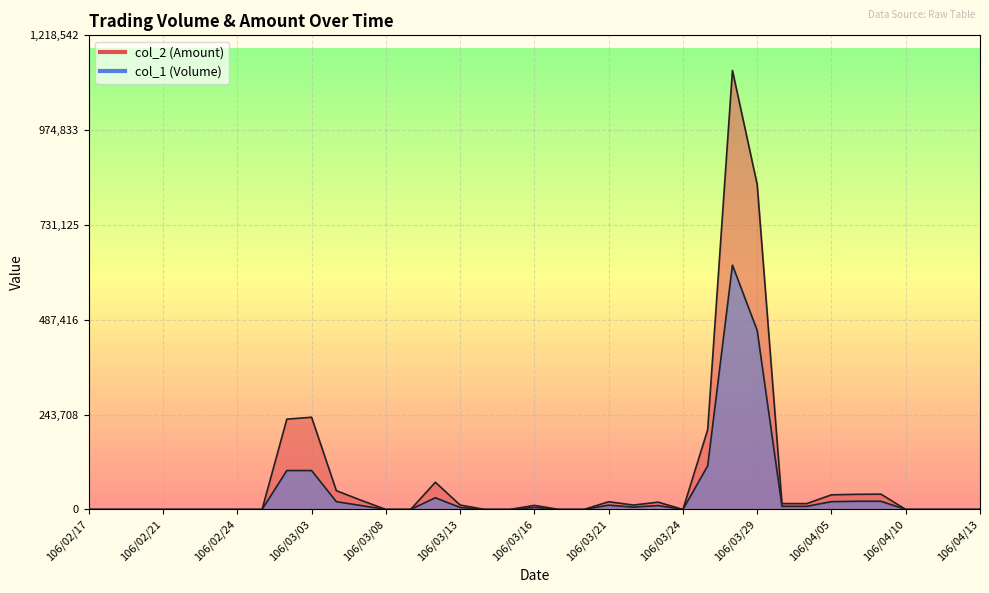

Between 106/03/16 and 106/04/13, which is larger?

106/03/16